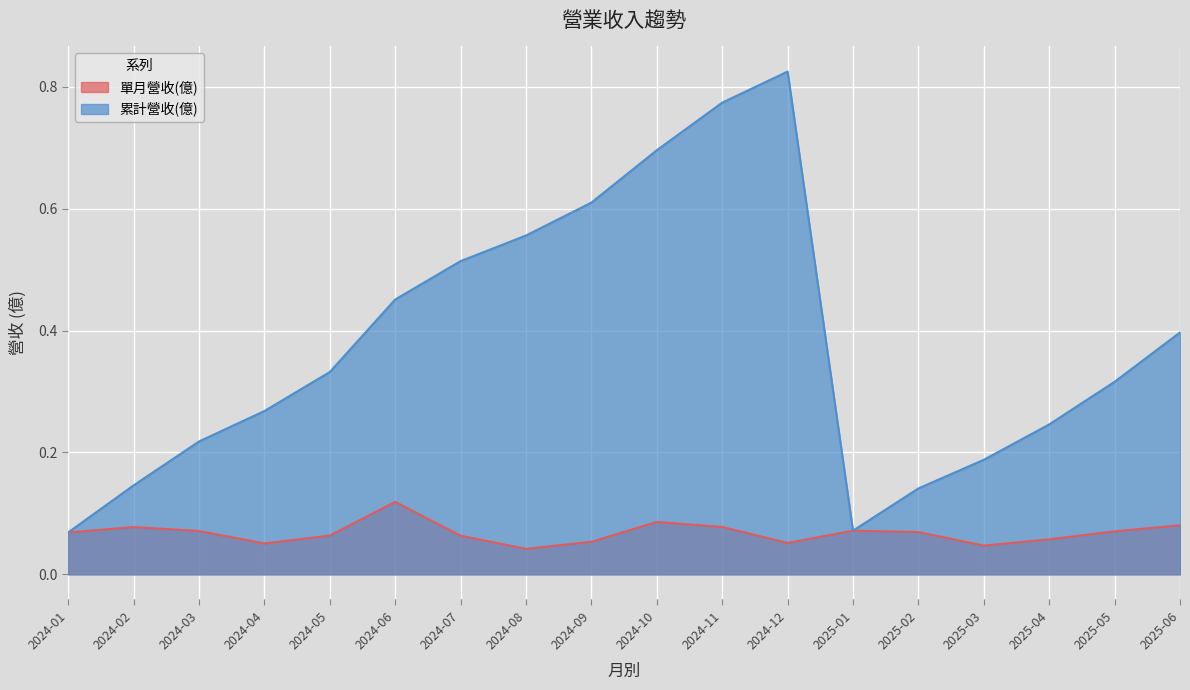

How many distinct data groups are displayed?

2